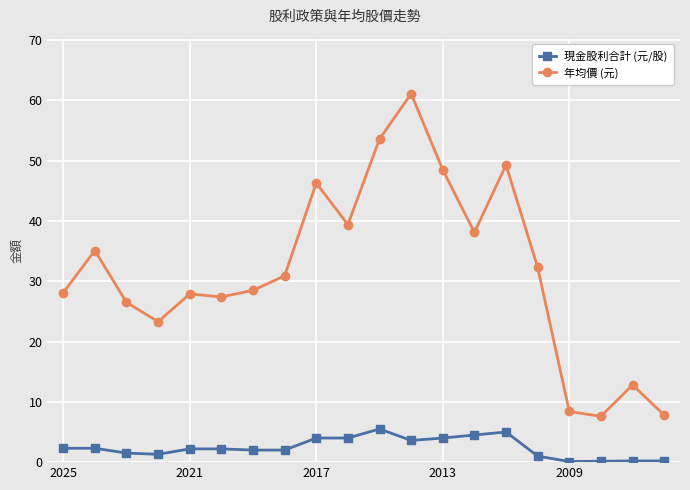

Which series has the largest total across all categories?

年均價 (元)